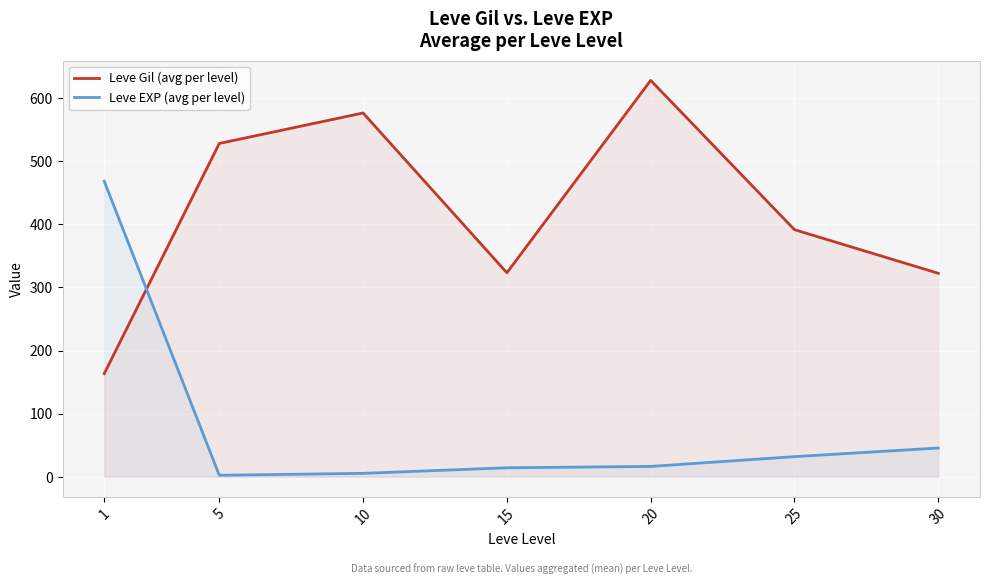

Is the value of Leve Gil (avg per level) at 20 greater than the value of Leve EXP (avg per level) at 20?

Yes